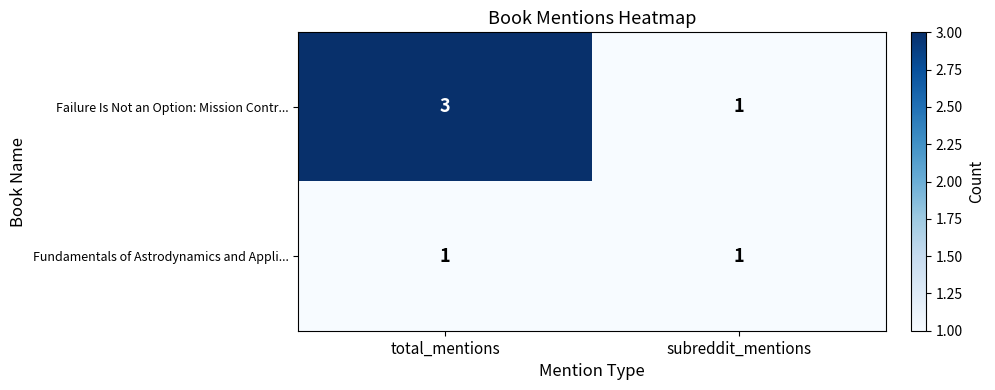

What is the total value across all series at total_mentions?

4